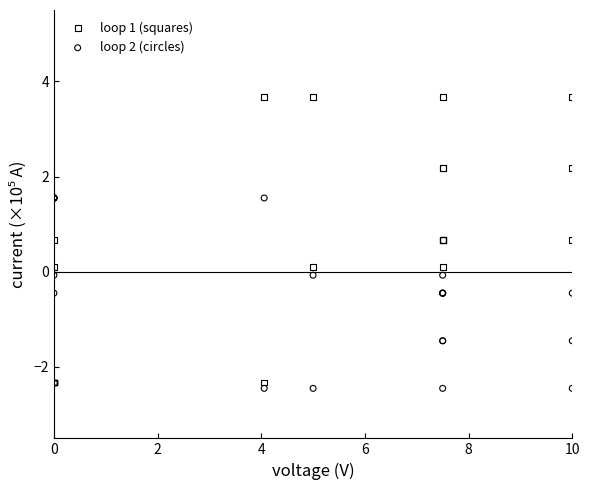

Which series contains the highest Y value?

loop 1 (squares)